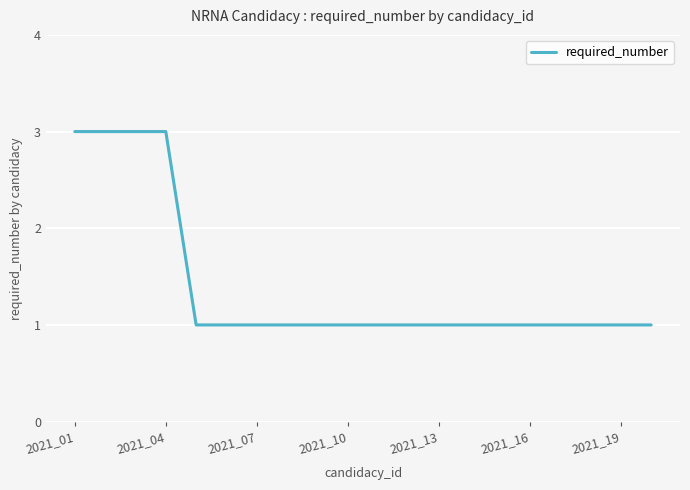

How many values are between 1 and 2?

16